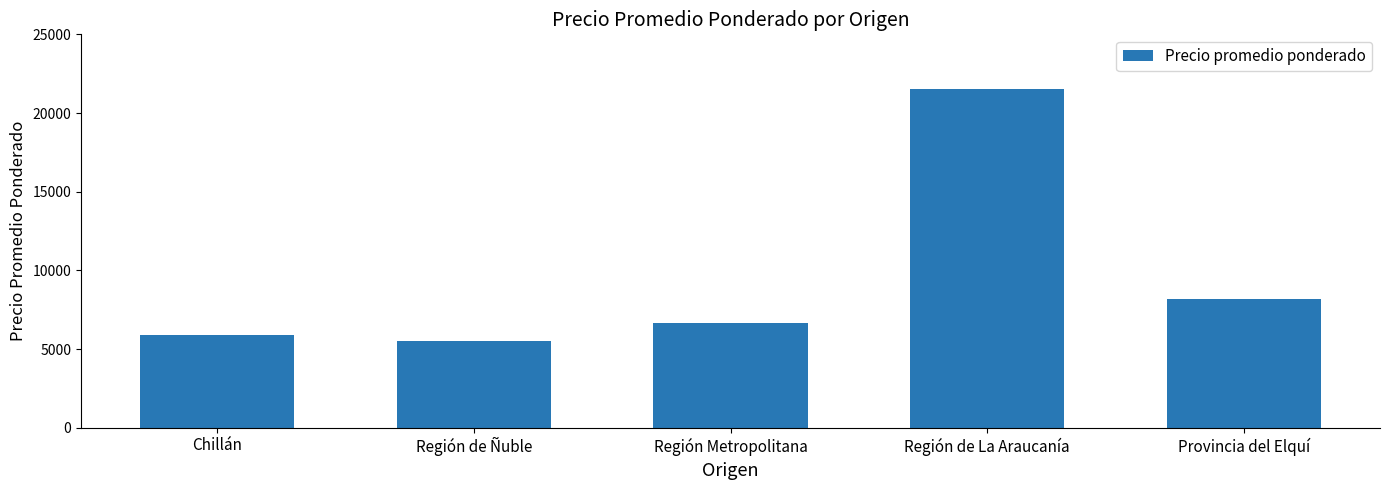

How many values are below 6650?

2